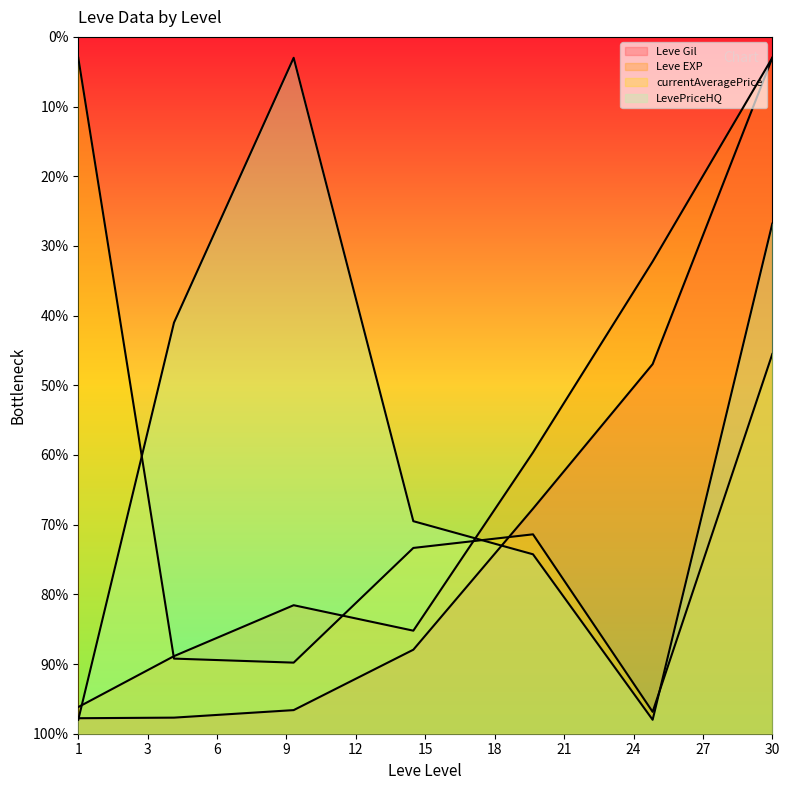

Which series has the largest range (max minus min)?

LevePriceHQ